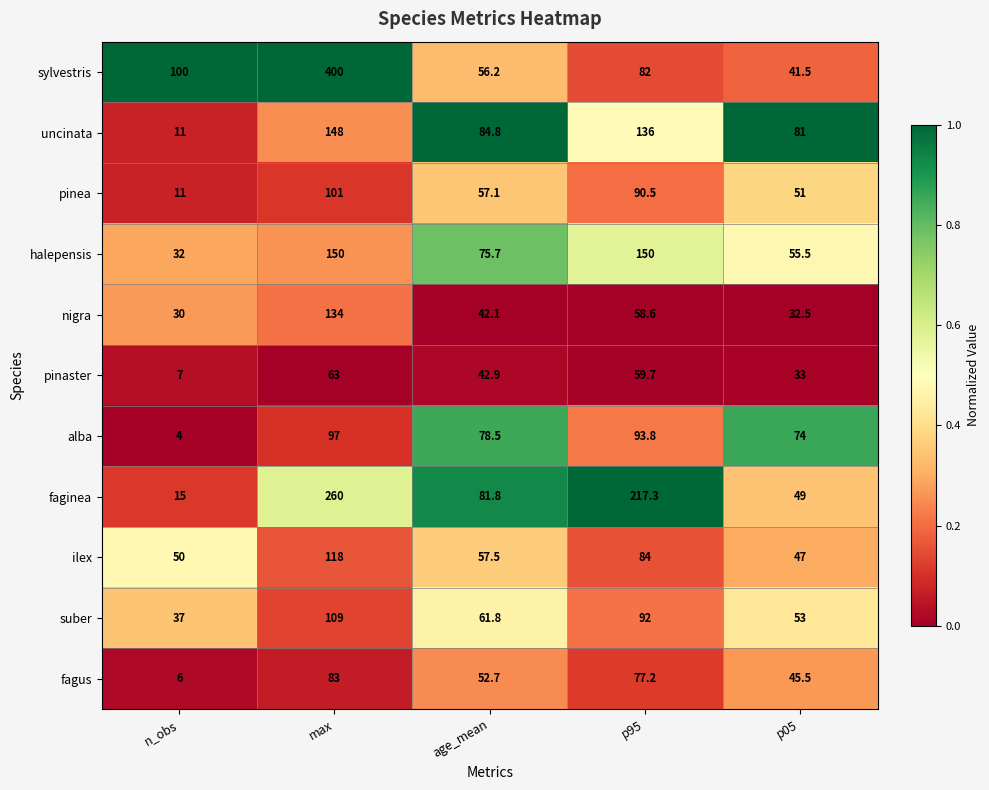

Which label corresponds to the smallest value in the chart?

n_obs